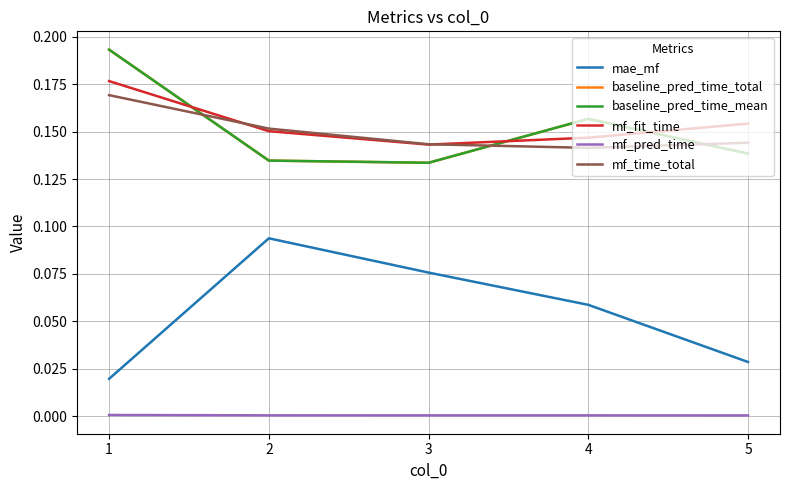

True or false: mf_time_total and mae_mf intersect in this chart.

False